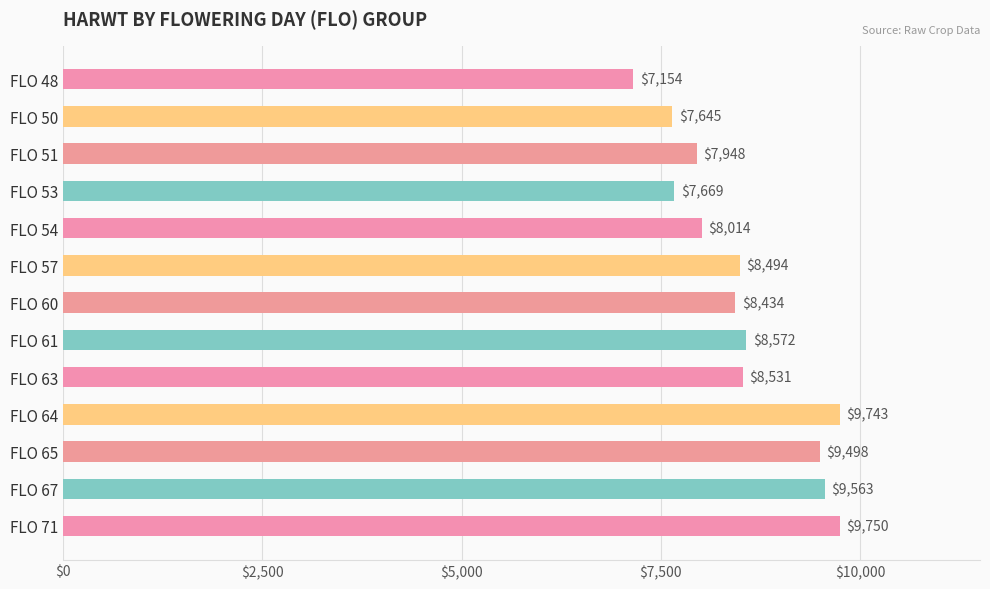

List the labels in order of value, smallest first.

FLO 48, FLO 50, FLO 53, FLO 51, FLO 54, FLO 60, FLO 57, FLO 63, FLO 61, FLO 65, FLO 67, FLO 64, FLO 71